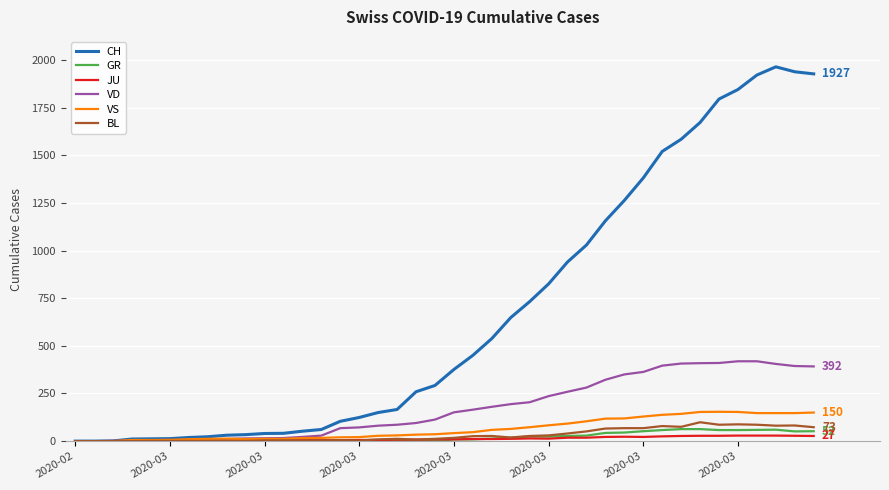

What is the maximum value for BL?

99